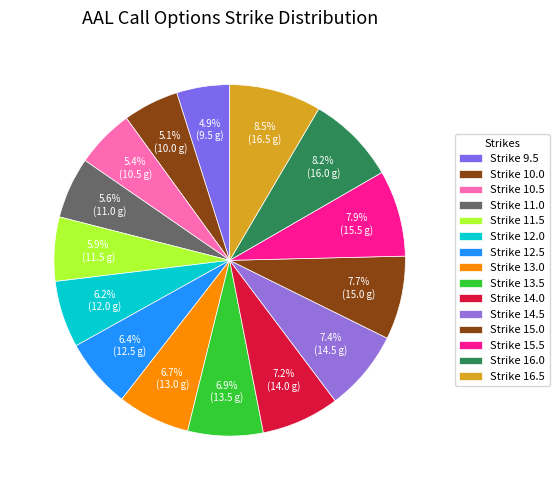

Count the number of slices in the pie.

15